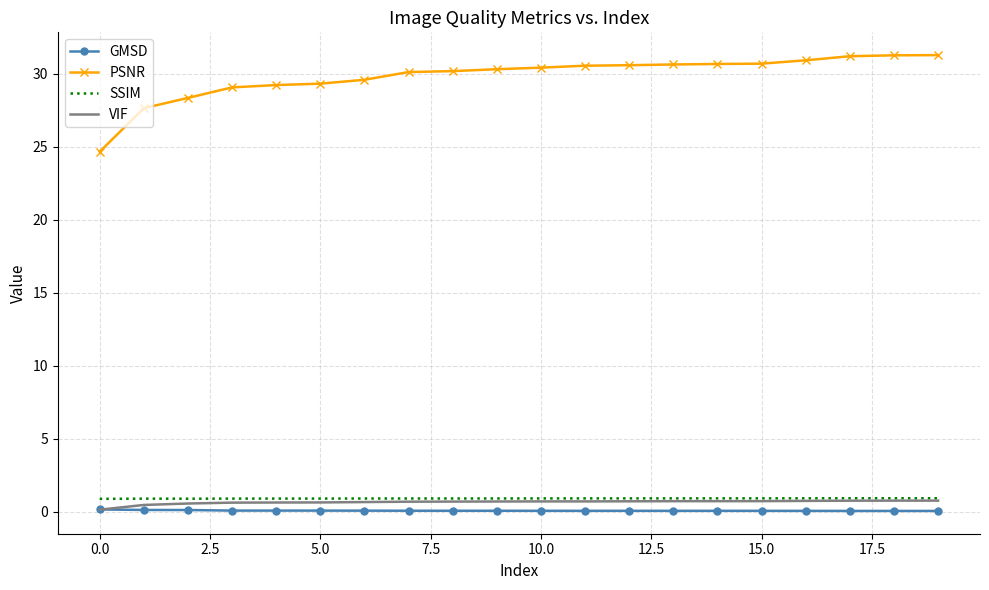

What are all the series names shown in the legend?

GMSD, PSNR, SSIM, VIF